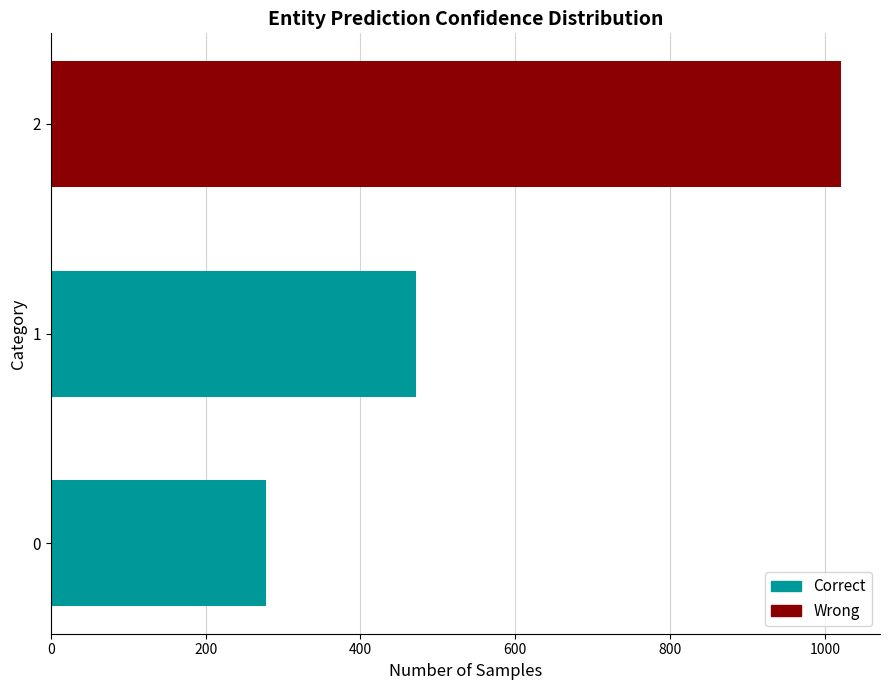

What is the ratio of the value at 2 to the value at 0?

3.7